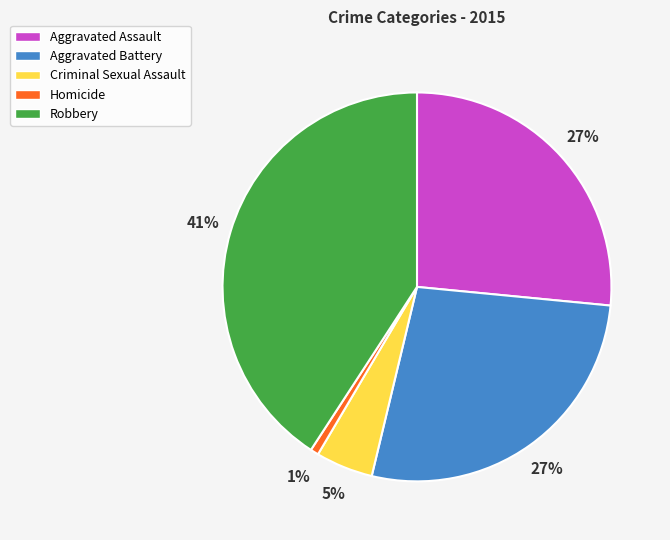

Combined, do Homicide and Aggravated Battery account for over 50%?

No